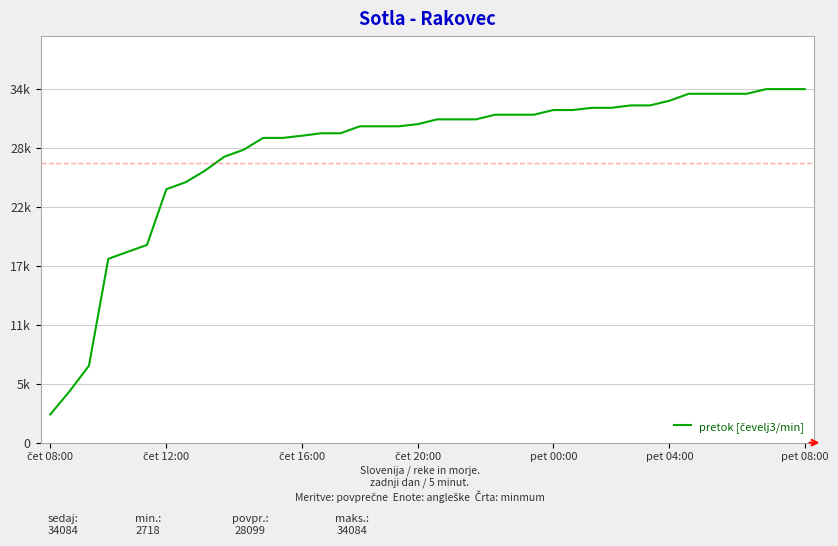

What is the greatest value displayed?

34084